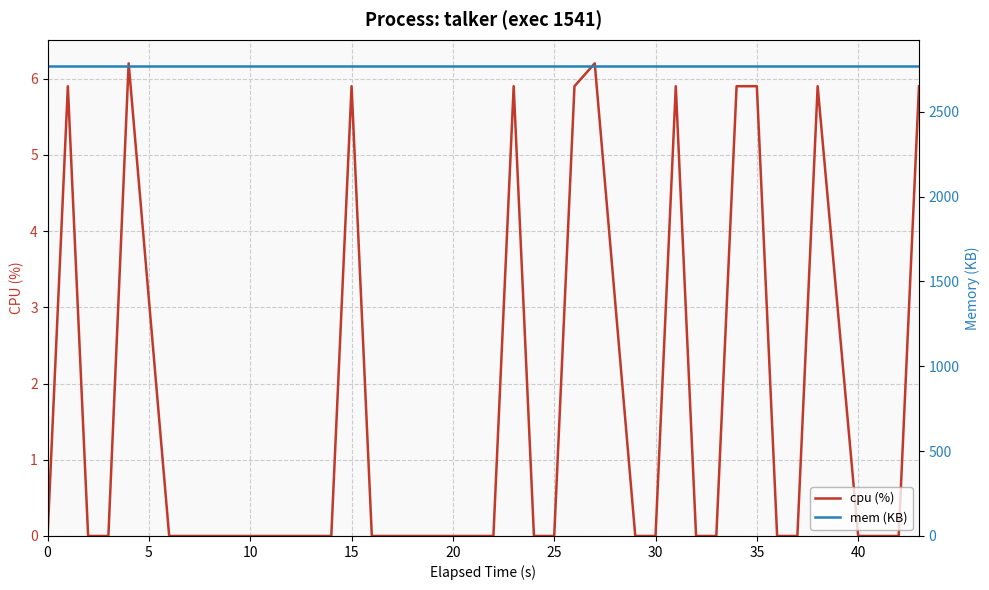

What is the maximum value for cpu (%)?

6.2